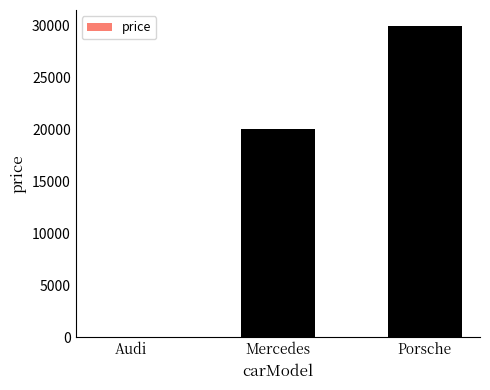

What is the sum of the values at Porsche and Audi?

30000